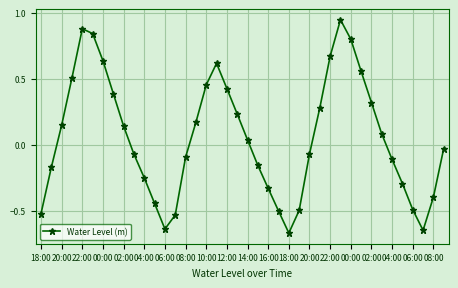

Count the number of data series in this chart.

1